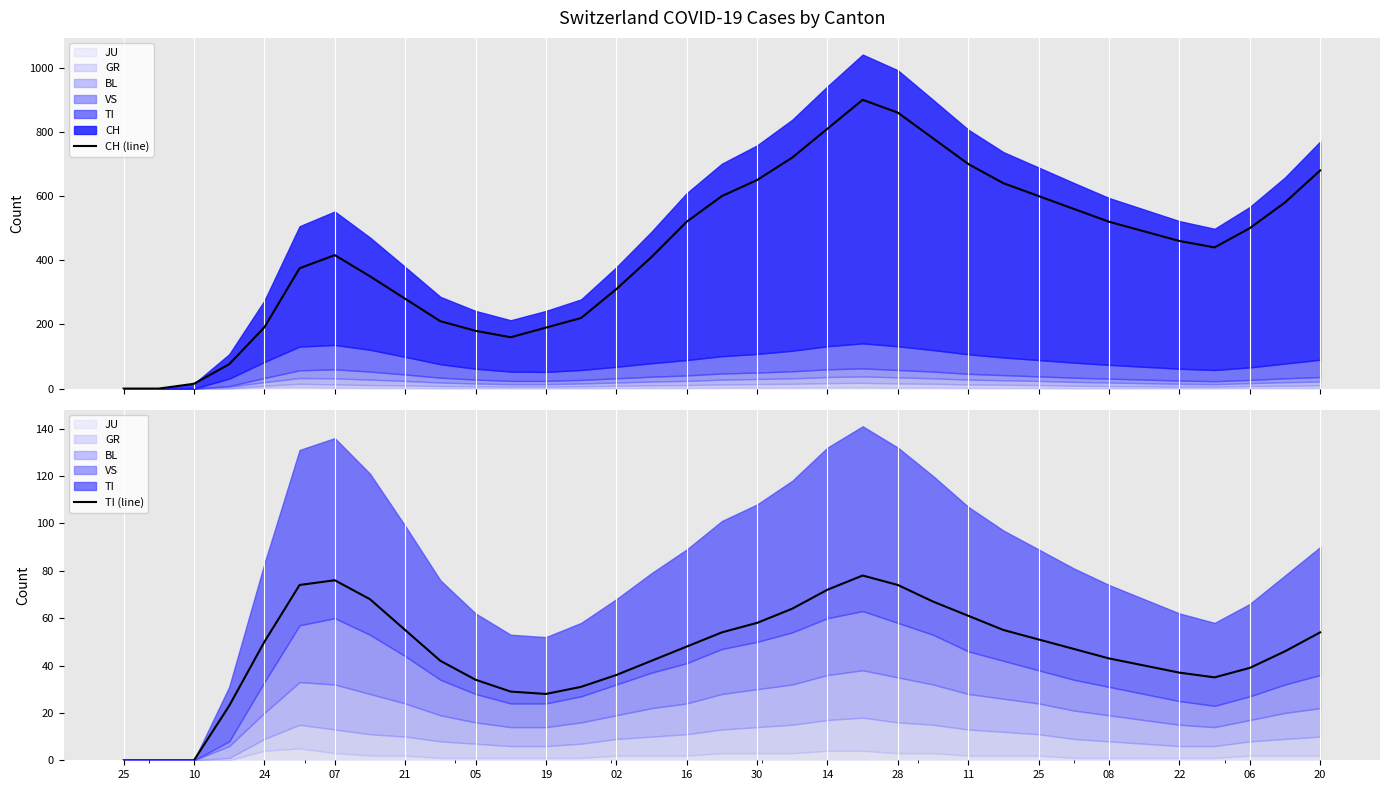

Reading left to right, what are all the values shown in this chart?

CH (line): 0	0	15	76	191	375	416	350	280	210	180	160	190	220	310	410	520	600	650	720	810	900	860	780	700	640	600	560	520	490	460	440	500	580	680
TI (line): 0	0	0	23	50	74	76	68	55	42	34	29	28	31	36	42	48	54	58	64	72	78	74	67	61	55	51	47	43	40	37	35	39	46	54